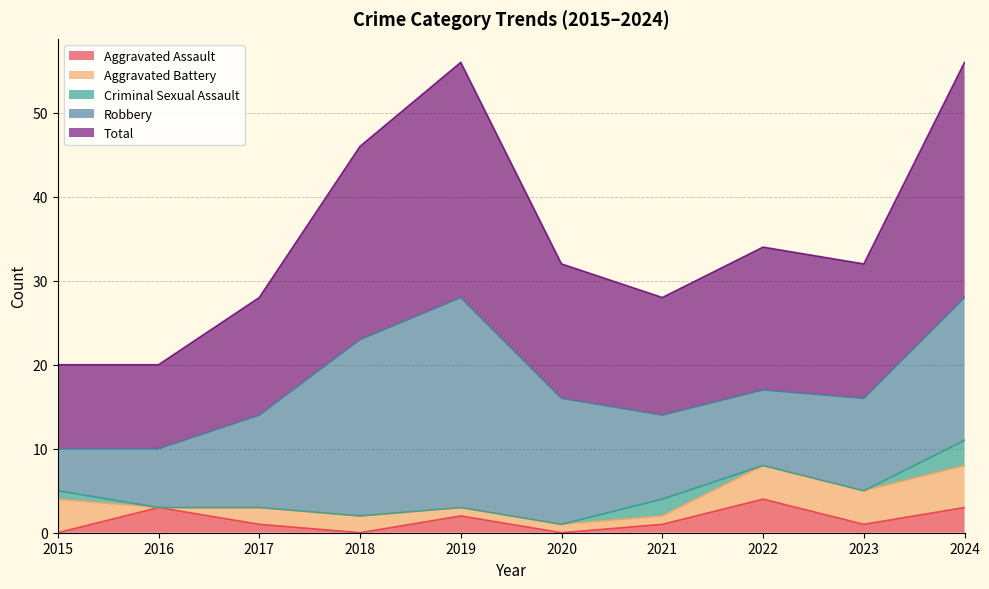

True or false: Criminal Sexual Assault and Aggravated Assault cross at least once.

True